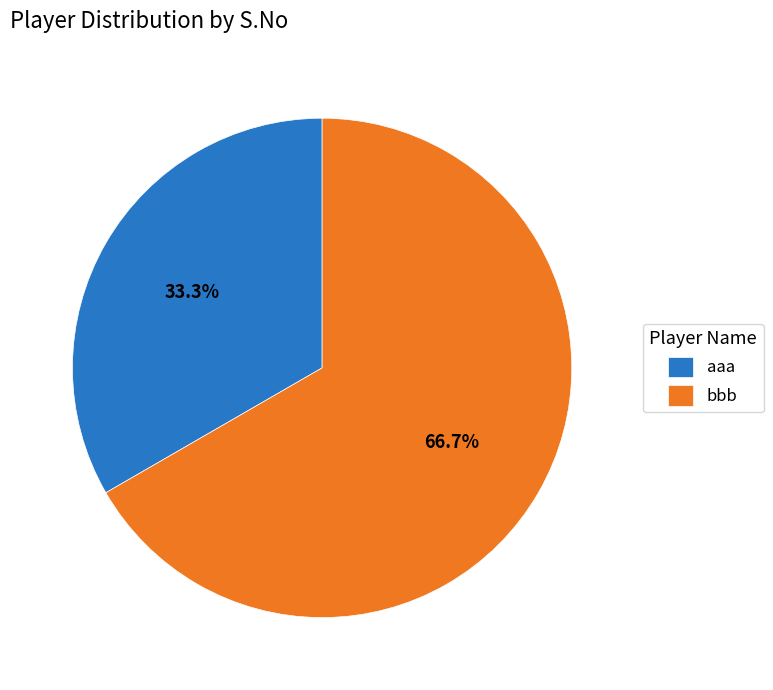

Rank the categories by value from highest to lowest.

bbb, aaa